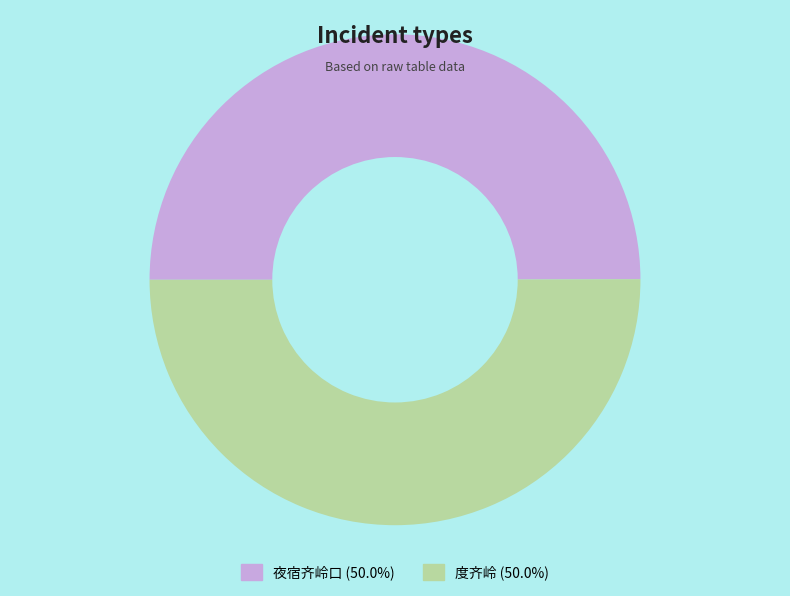

The 度齐岭 slice represents 58% of the pie. True or false?

False